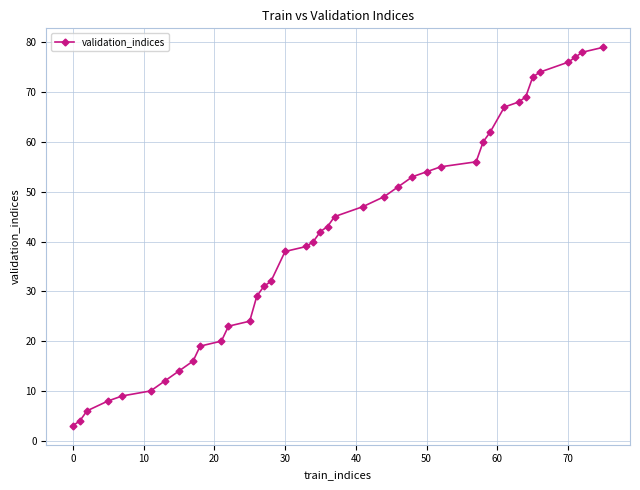

What is the value of the 37th point from the left?

76